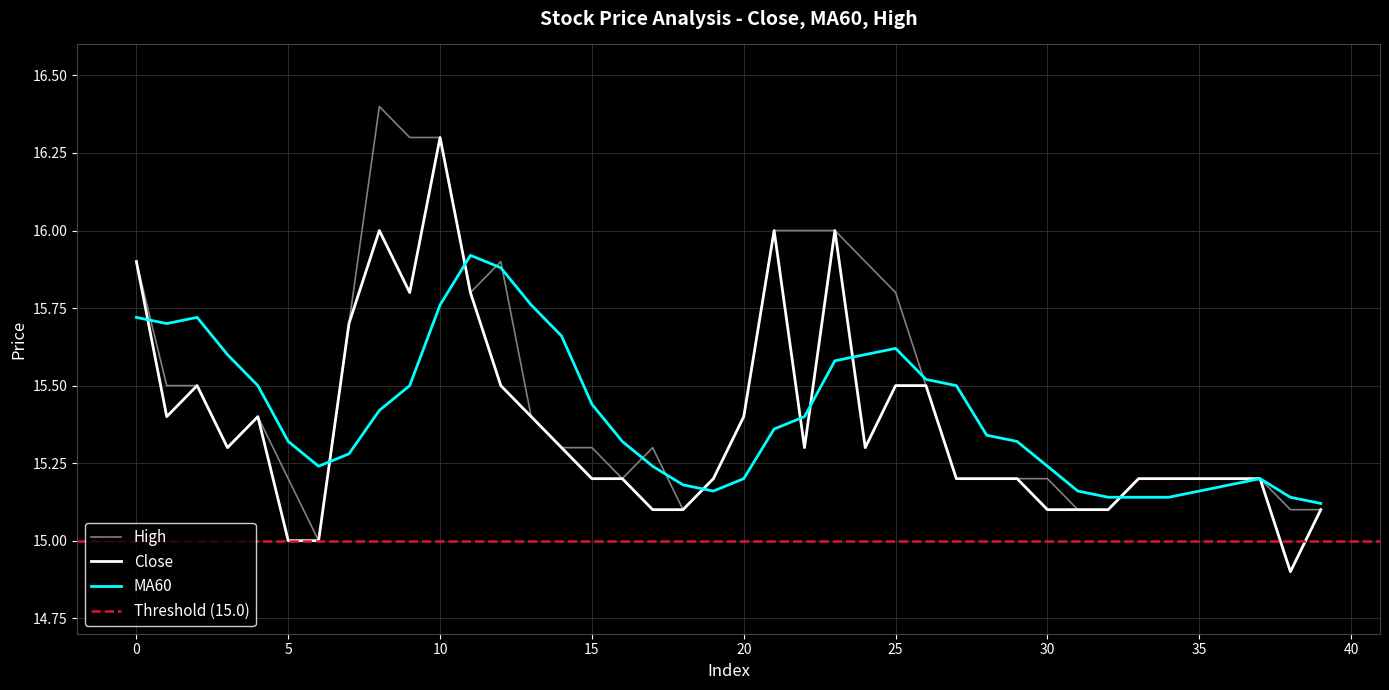

Where is the first local minimum for close?

1